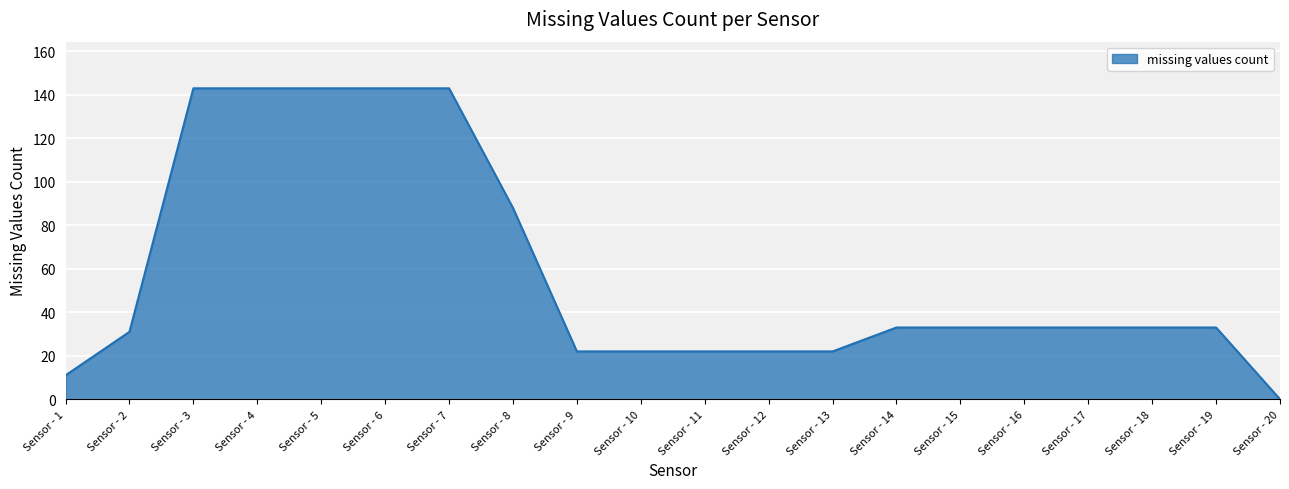

At which label is the value closest to 71?

Sensor - 8